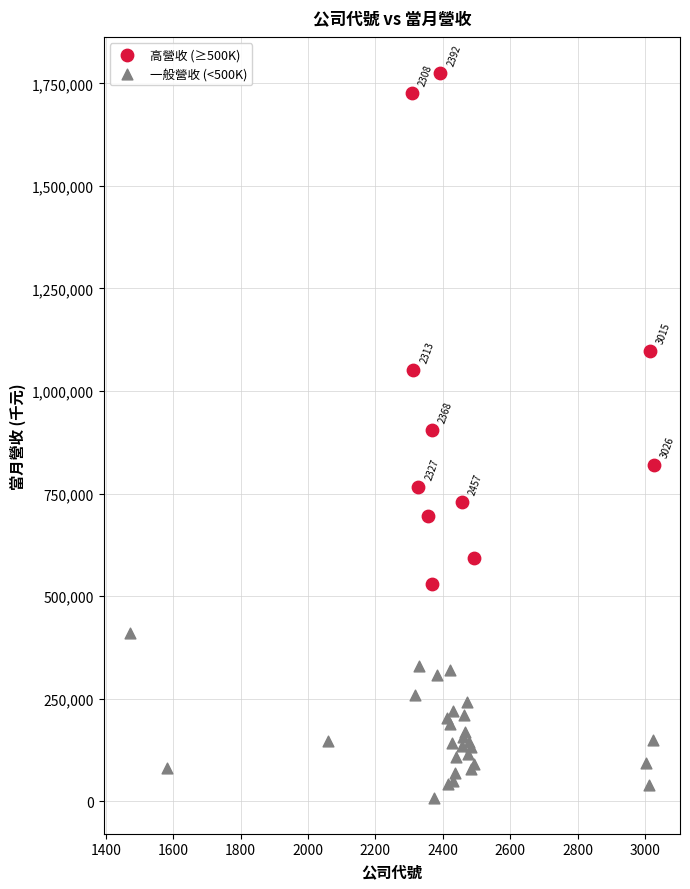

Which series reaches the maximum Y coordinate?

高營收 (≥500K)